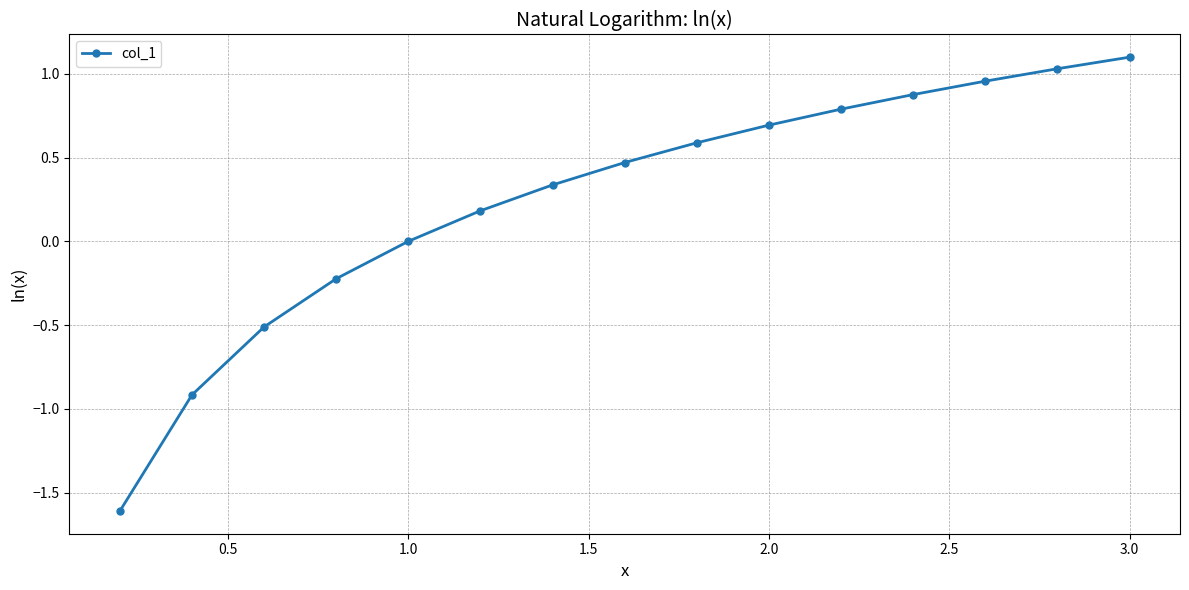

Is this an area chart (filled region under the line)?

No